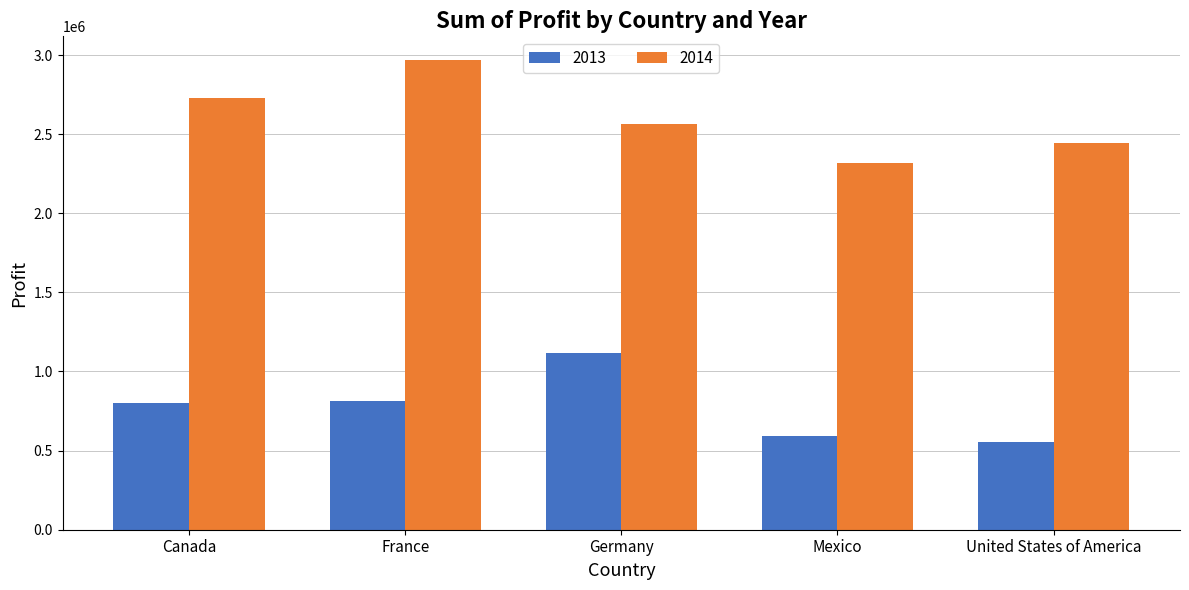

What is the greatest value displayed?

2969688.6